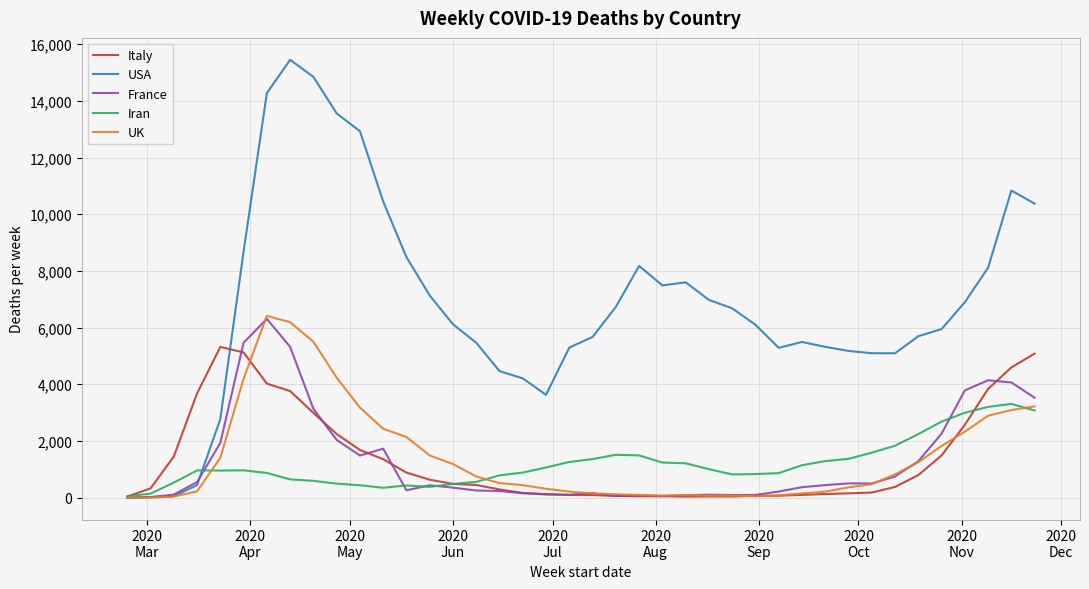

Which series has the widest spread of values?

USA